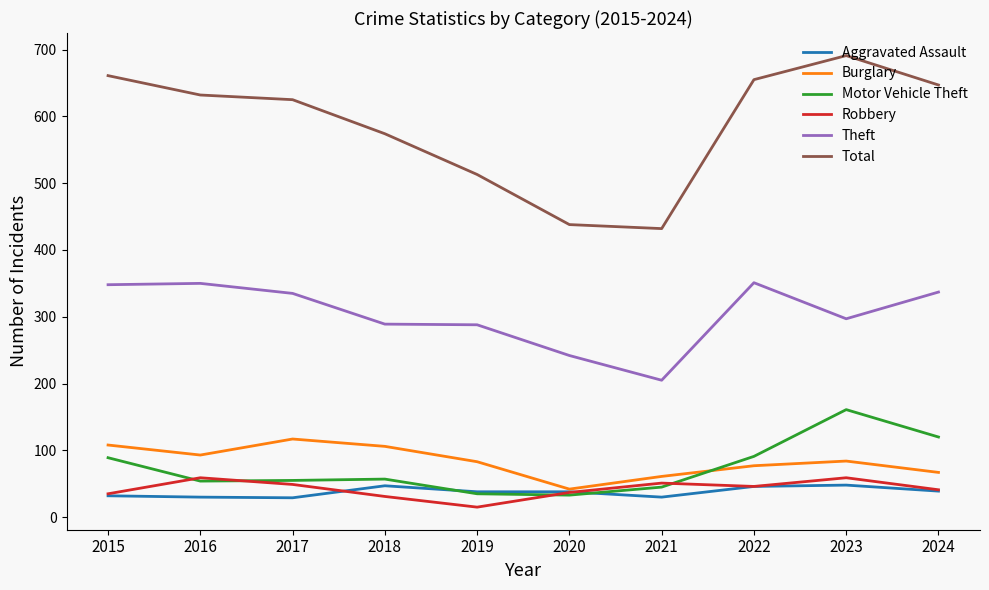

True or false: Aggravated Assault and Theft intersect in this chart.

False